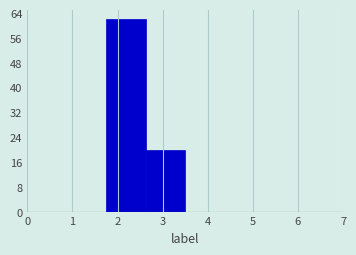

What is the height of the bar covering 1.8 to 2.6 on the x-axis? Neither the bar edges nor the heights are printed on the chart, so give them approximately, as read against the axes.

62